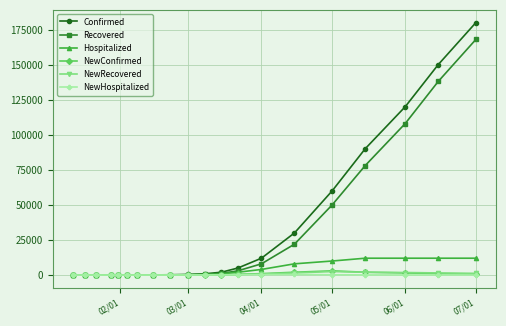

What is the maximum value shown in the chart?

180000